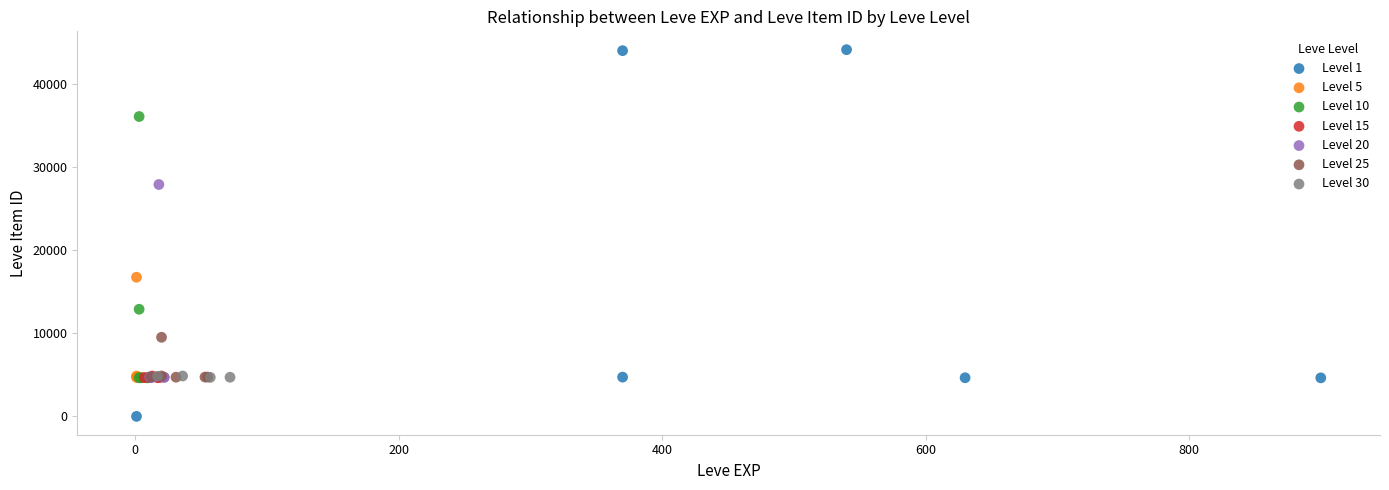

What are all the series names shown in the legend?

Level 1, Level 5, Level 10, Level 15, Level 20, Level 25, Level 30